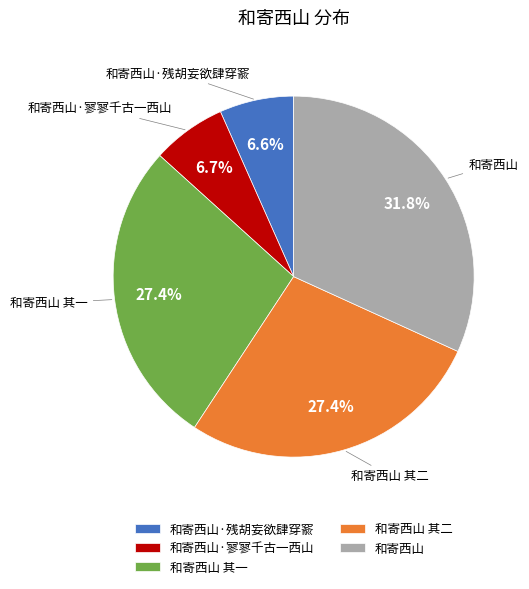

Count the number of slices in the pie.

5